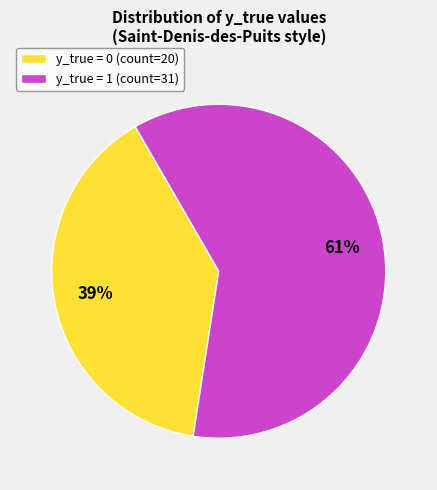

What percentage is the y_true = 1 slice, to the nearest percent?

61%